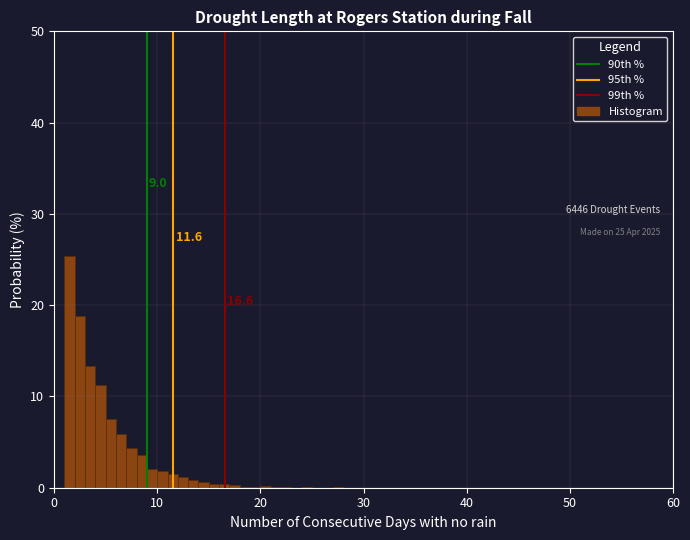

Around what value on the x-axis is the tallest bar? Give the approximate position of its centre, as read against the axis.

2